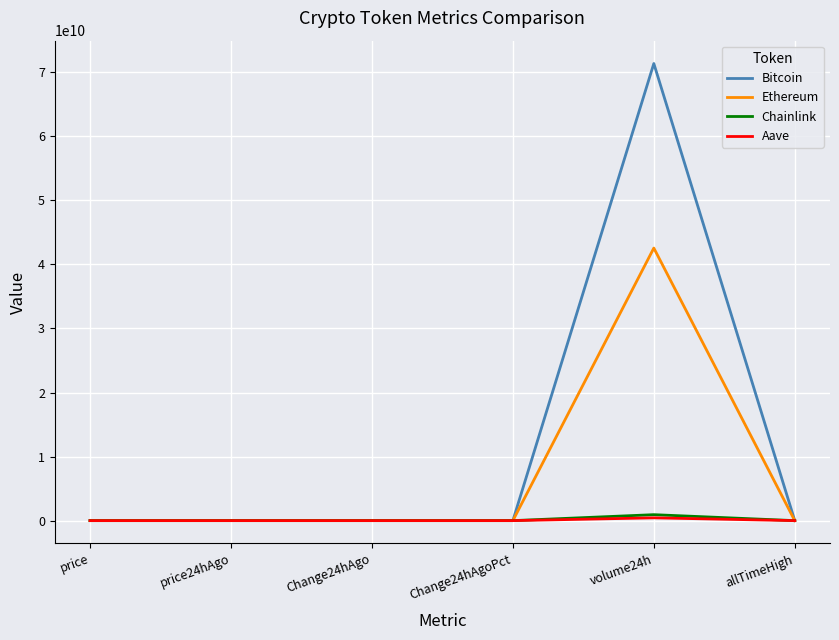

At which label does Bitcoin reach its peak?

volume24h